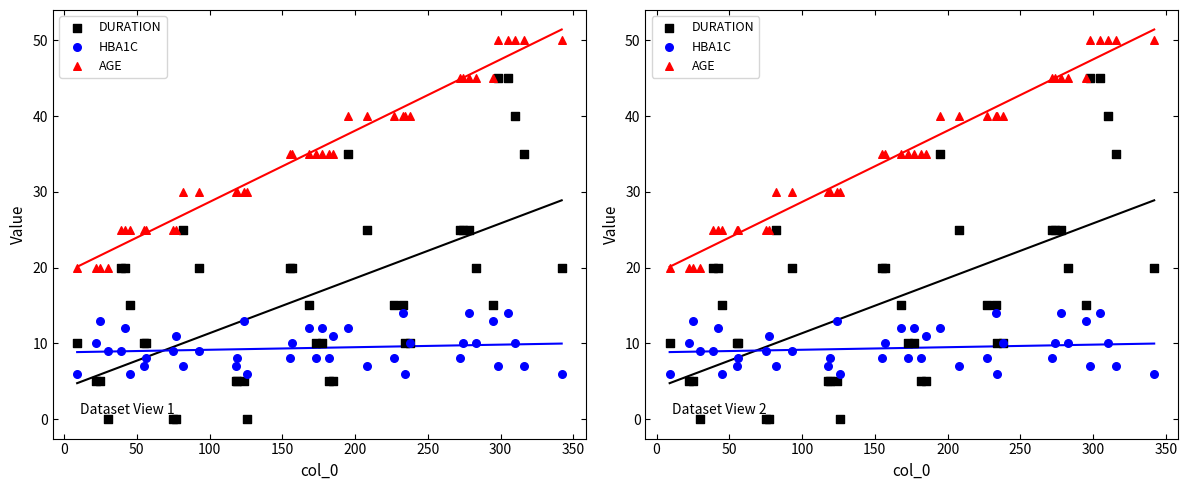

Is the value of HBA1C at 350 greater than the value of AGE at 24?

No